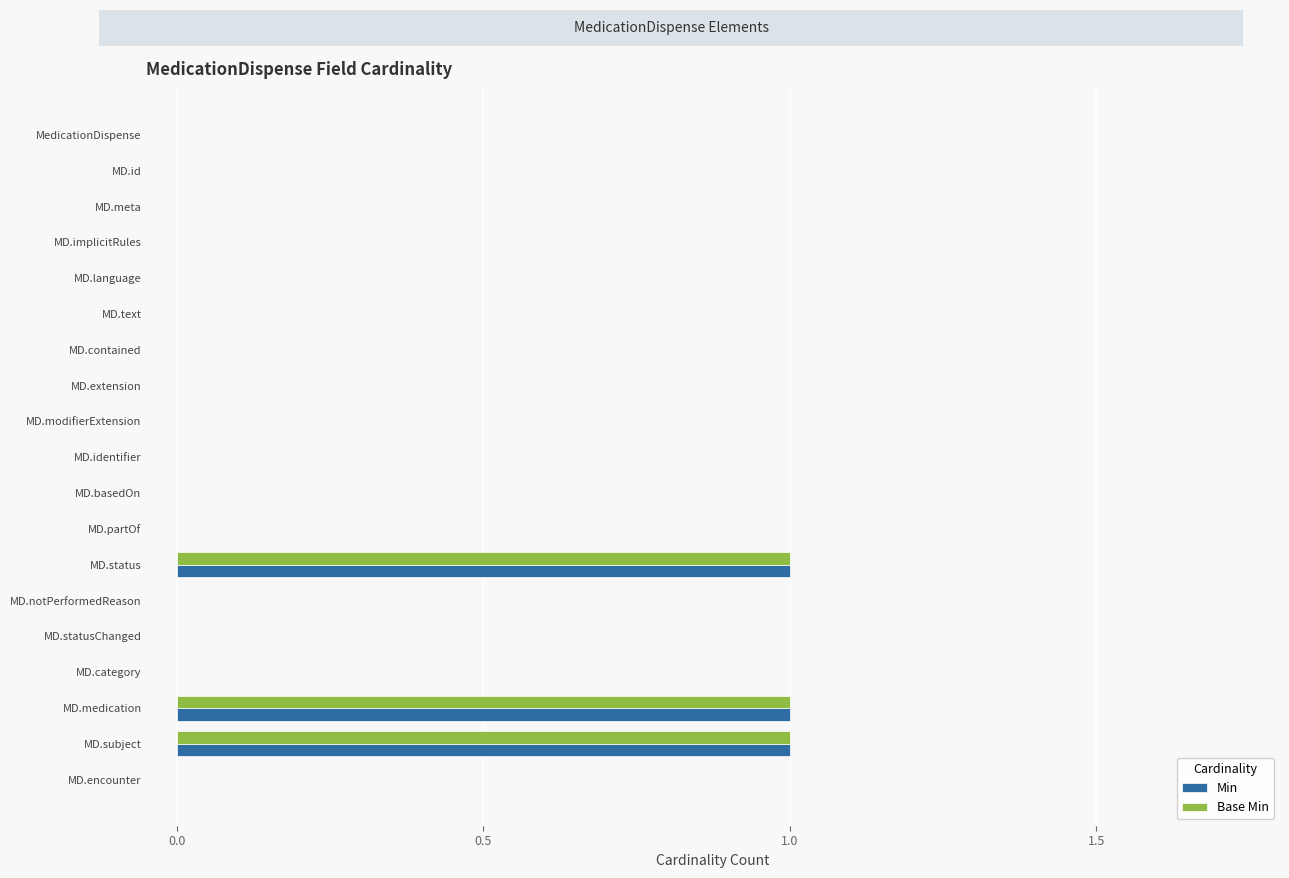

True or false: Base Min has a value of 0 at MD.meta.

True